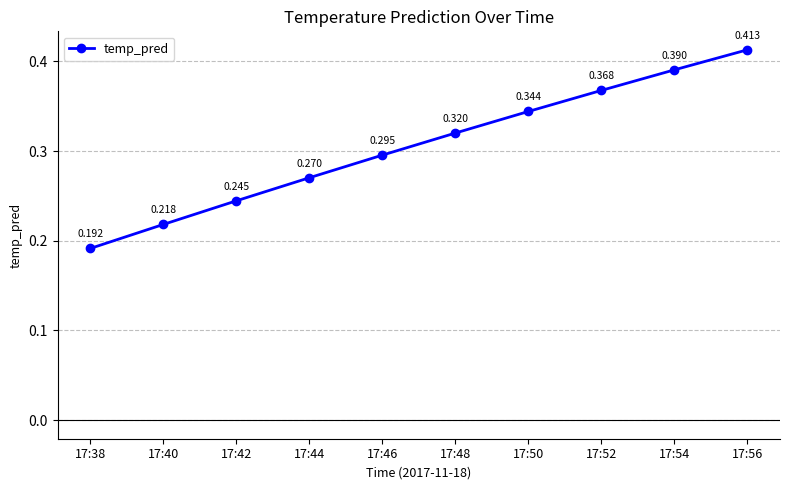

True or false: the data has more than 0 interior local peaks.

False